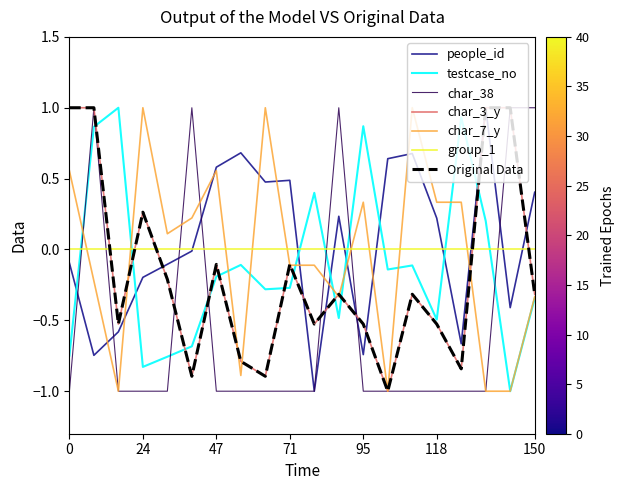

Does the chart display data point markers on the line(s)?

No